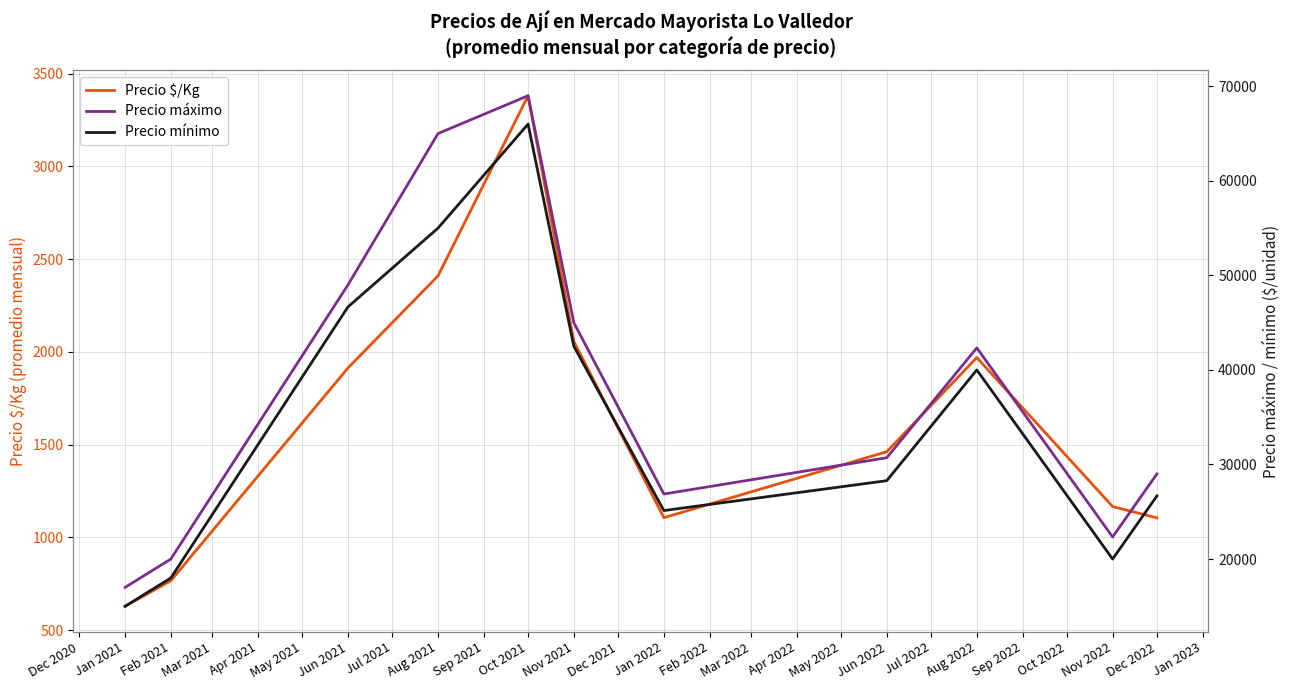

At how many categories does at least one series exceed 36011?

5